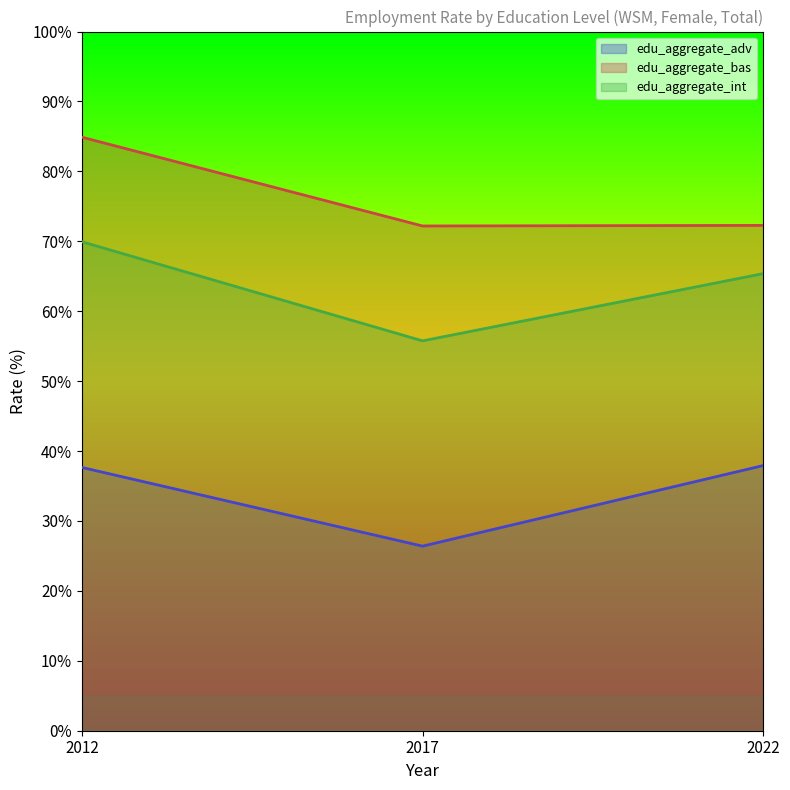

True or false: edu_aggregate_bas has a value of 25.1 at 2022.

False